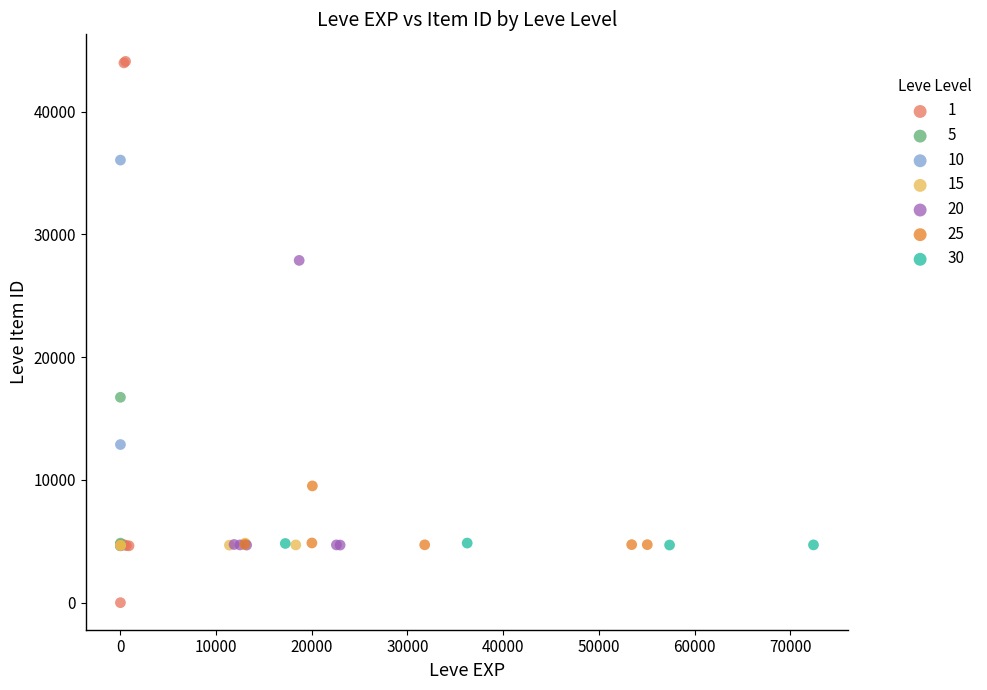

What are all the series names shown in the legend?

1, 5, 10, 15, 20, 25, 30